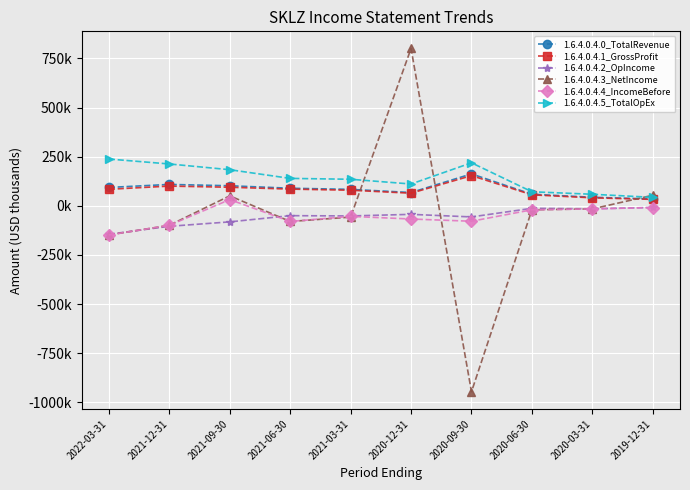

What are all the series names shown in the legend?

1.6.4.0.4.0_TotalRevenue, 1.6.4.0.4.1_GrossProfit, 1.6.4.0.4.2_OpIncome, 1.6.4.0.4.3_NetIncome, 1.6.4.0.4.4_IncomeBefore, 1.6.4.0.4.5_TotalOpEx